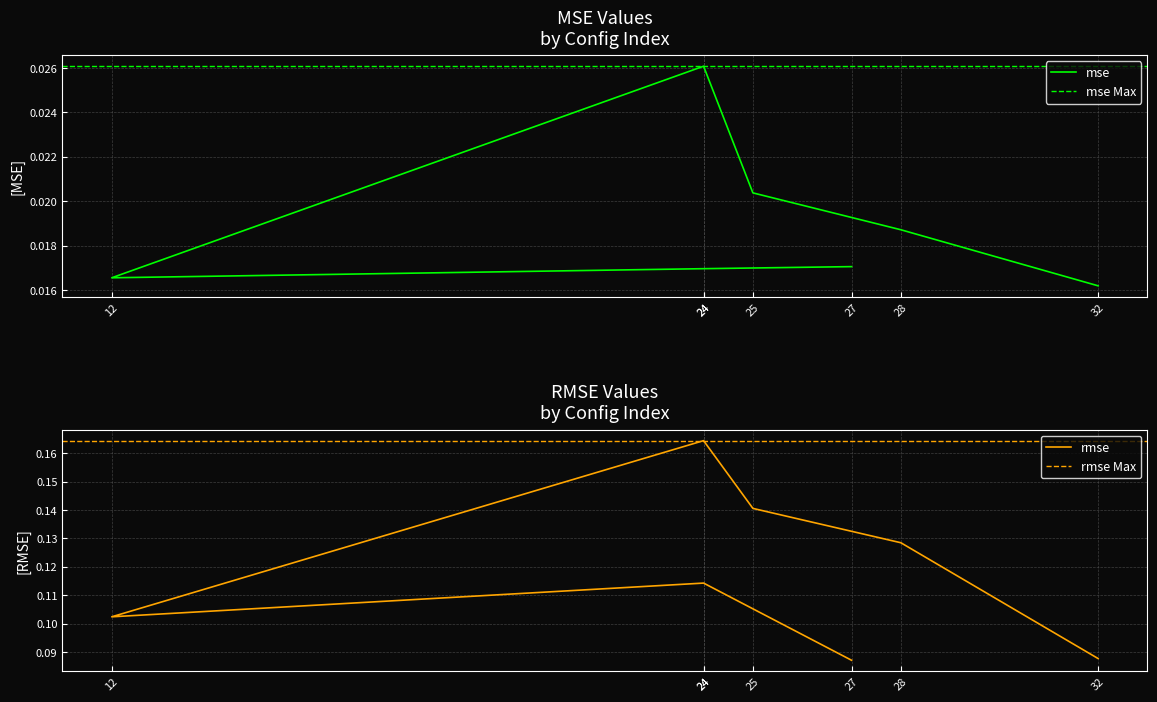

Reading left to right, transcribe all the data shown in this chart.

mse: 27=0.0	24=0.0	12=0.0	24=0.0	25=0.0	28=0.0	32=0.0
rmse: 27=0.1	24=0.1	12=0.1	24=0.2	25=0.1	28=0.1	32=0.1